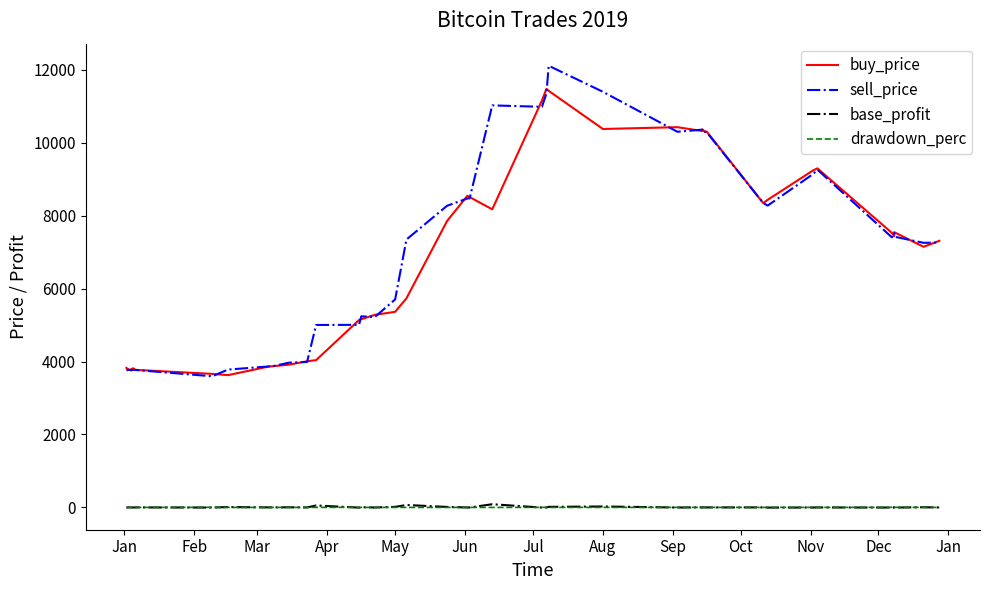

What is the greatest value displayed?

12108.4